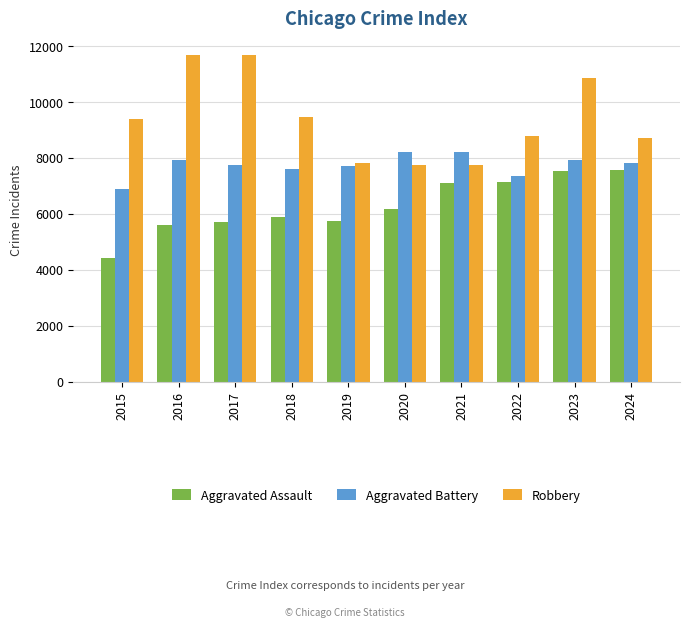

List the series in order of their peak value, lowest first.

Aggravated Assault, Aggravated Battery, Robbery